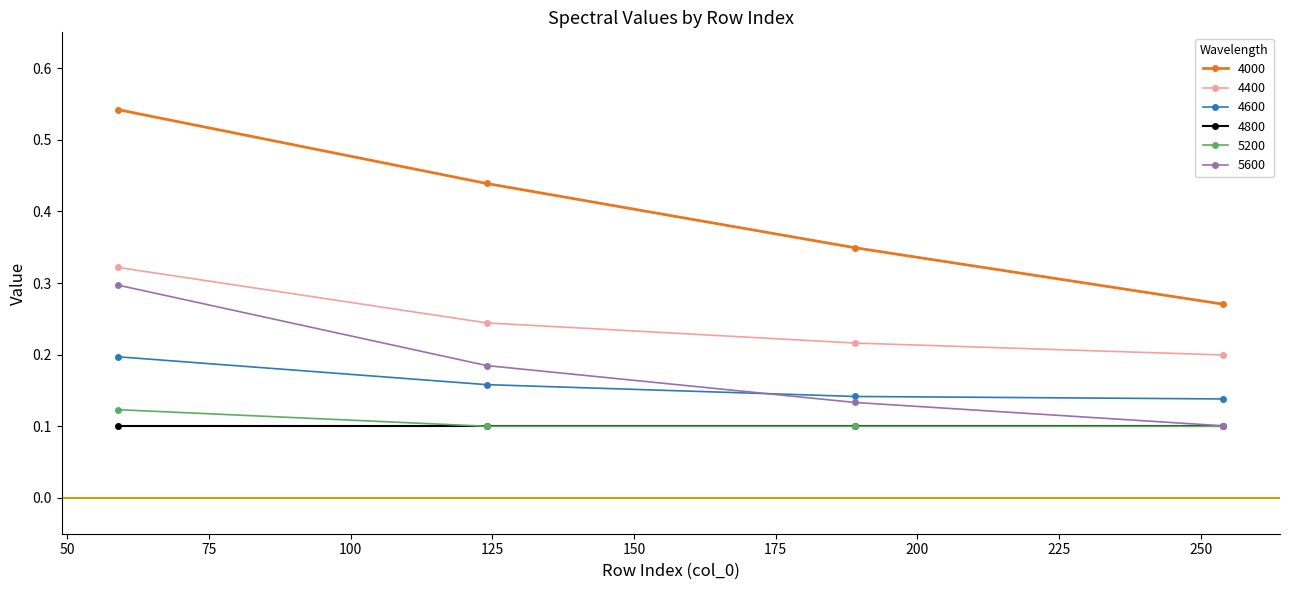

Is this an area chart (filled region under the line)?

No